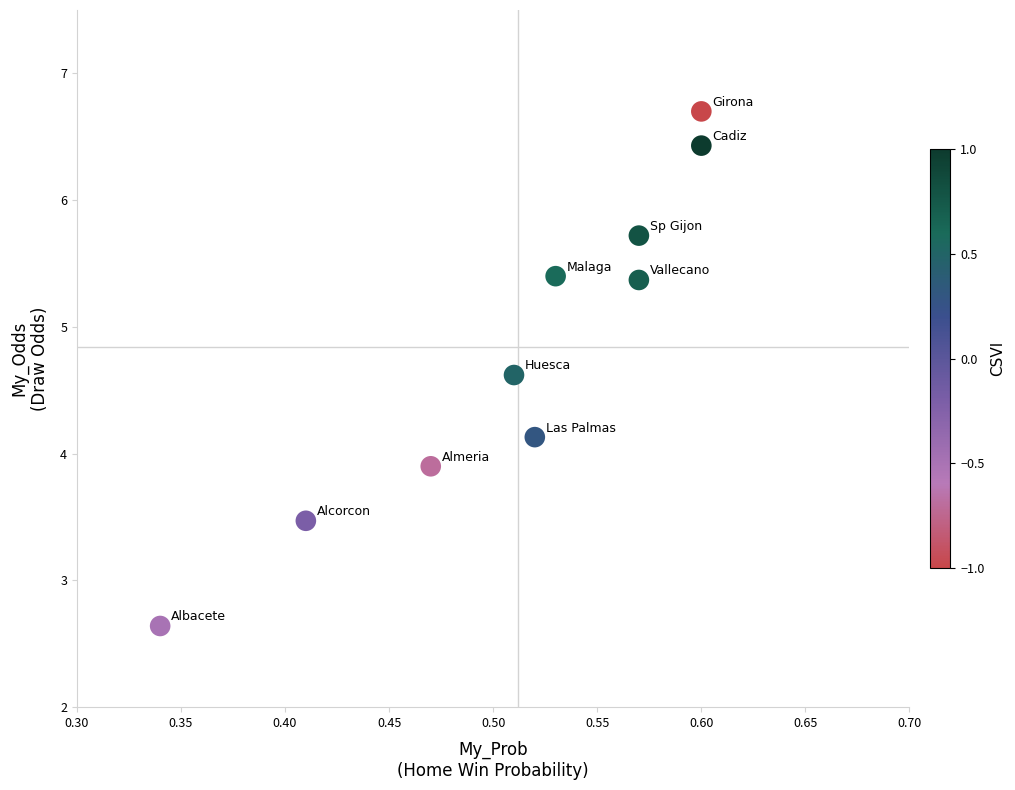

What is the average Y value?

4.8